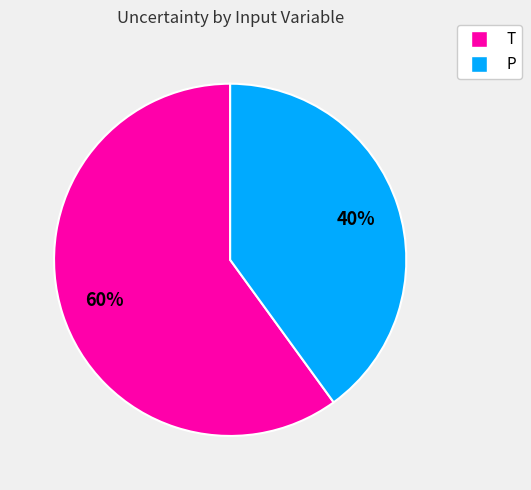

Combined, do P and T account for over 50%?

Yes